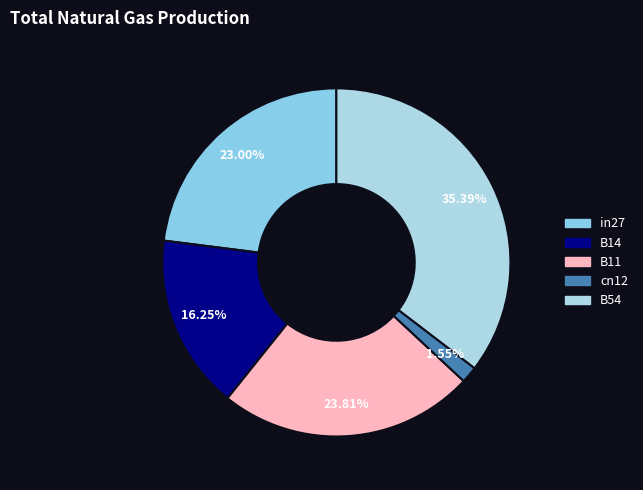

Which category has the biggest portion of the pie?

B54